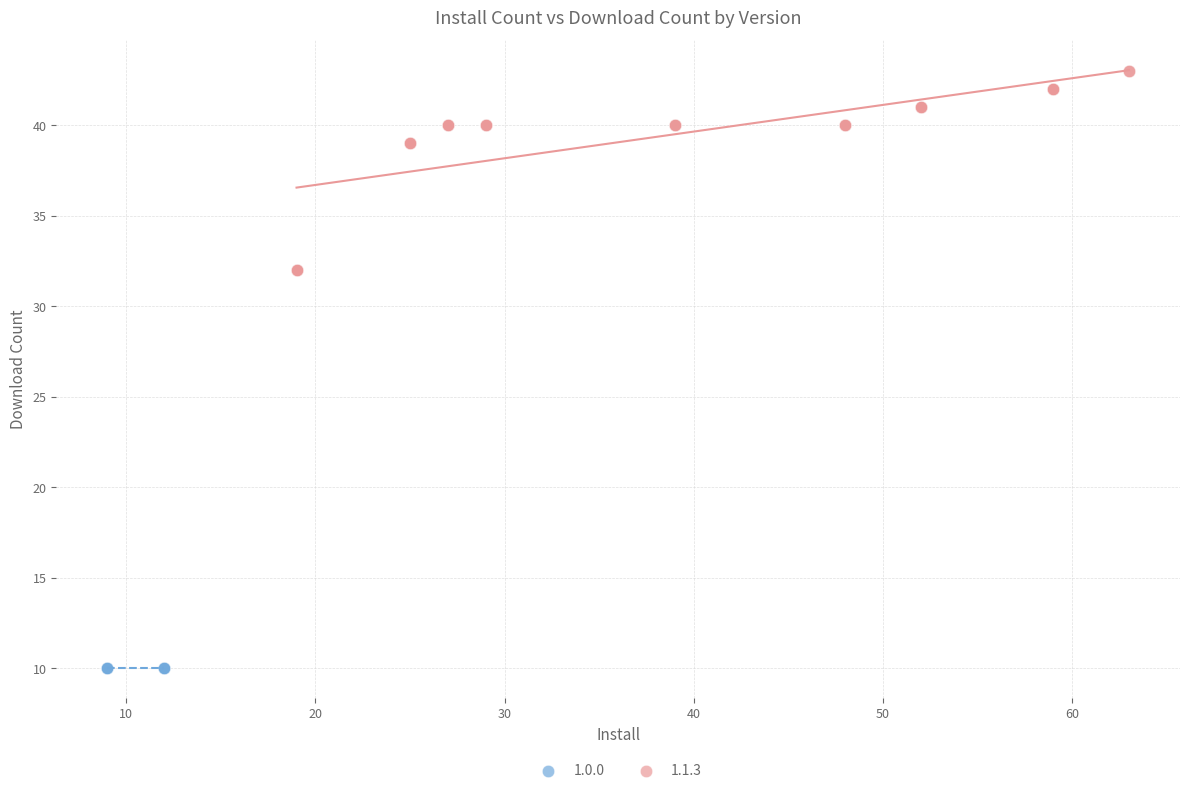

Which series reaches the minimum Y coordinate?

1.0.0